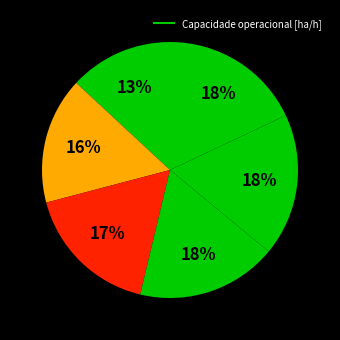

To the nearest percent, what is the average slice percentage?

17%